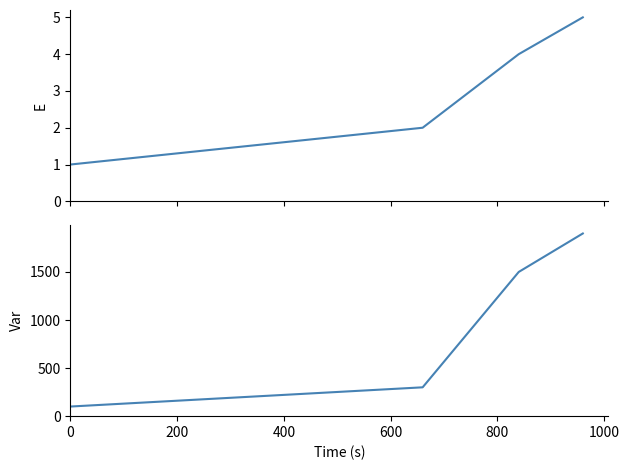

Is the value of E at 0 greater than the value of Var at 200?

No